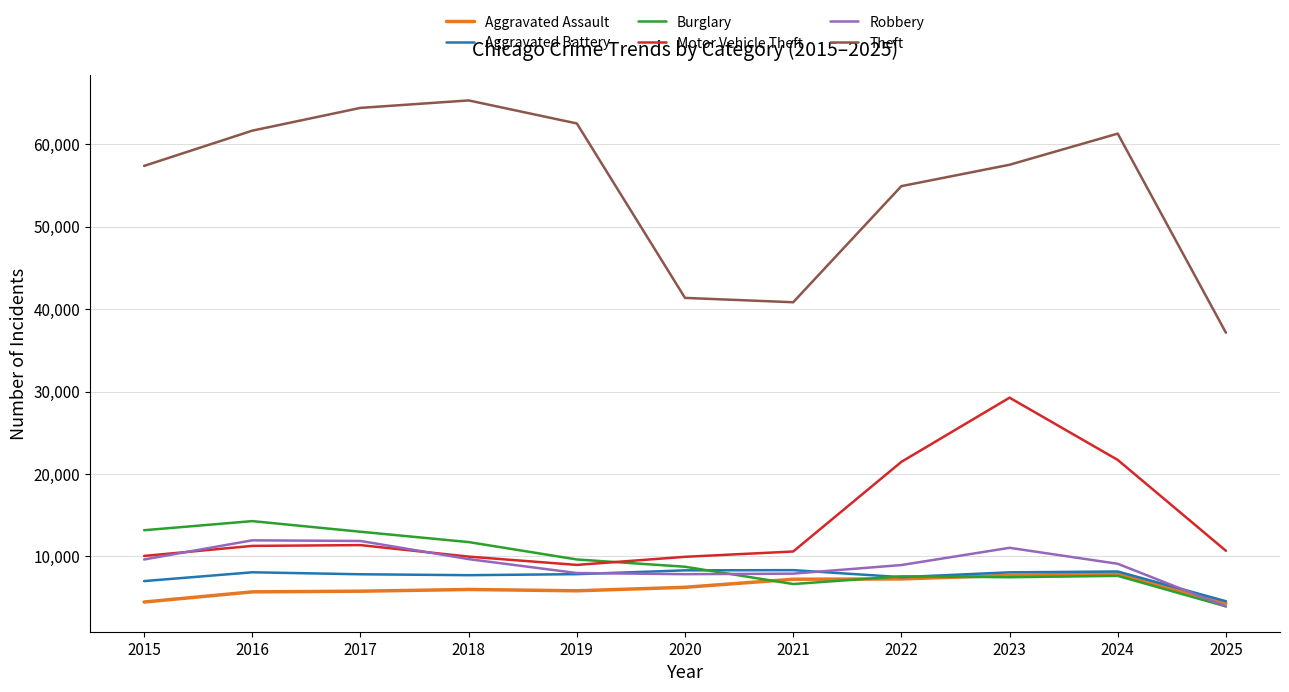

Between 2020 and 2022, which series saw the biggest shift?

Theft